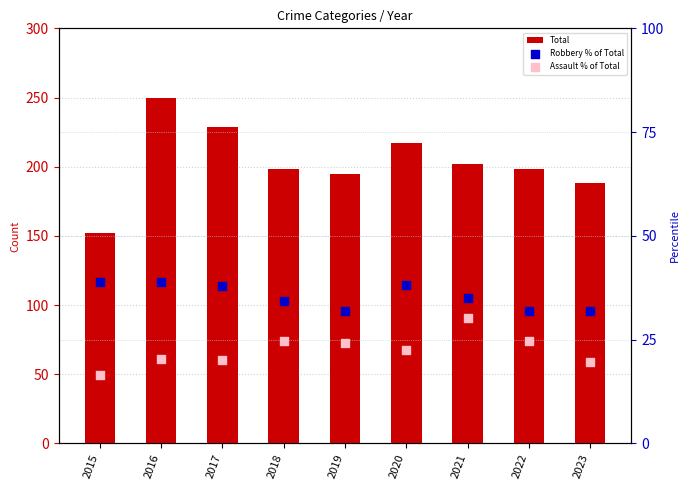

Which series reaches the maximum Y coordinate?

Total